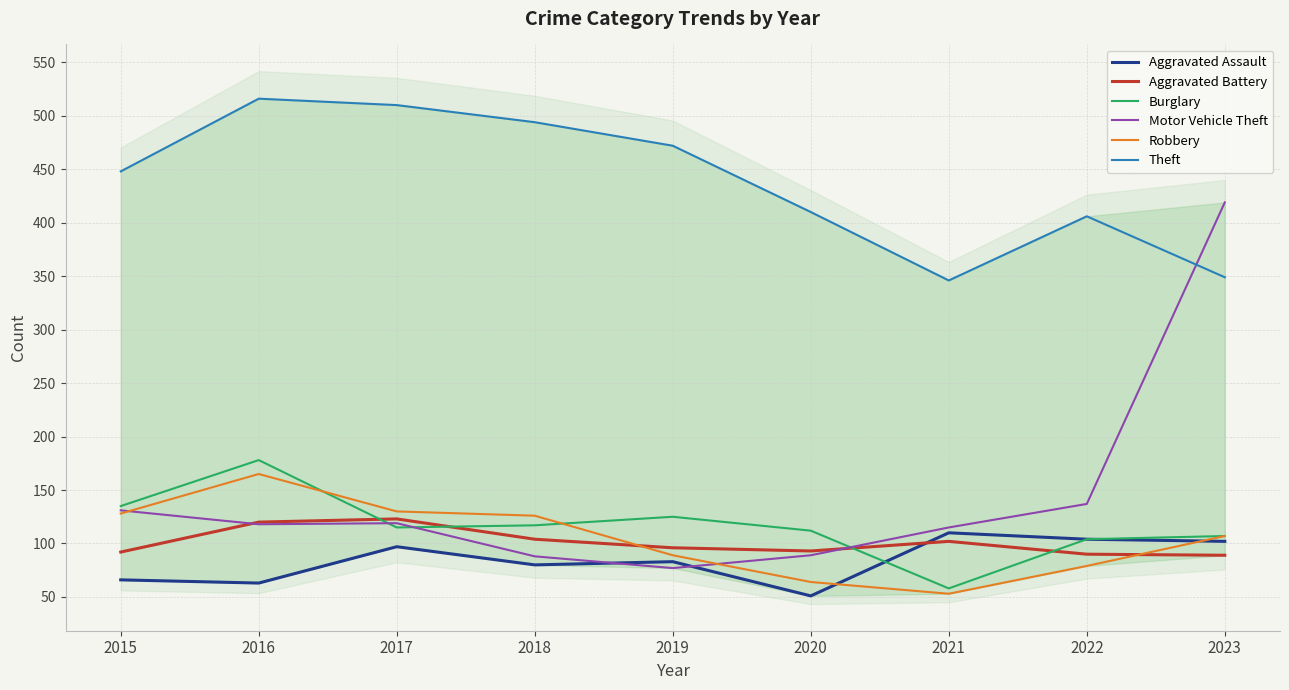

At 2017, list the series in order from largest to smallest.

Theft, Robbery, Aggravated Battery, Motor Vehicle Theft, Burglary, Aggravated Assault